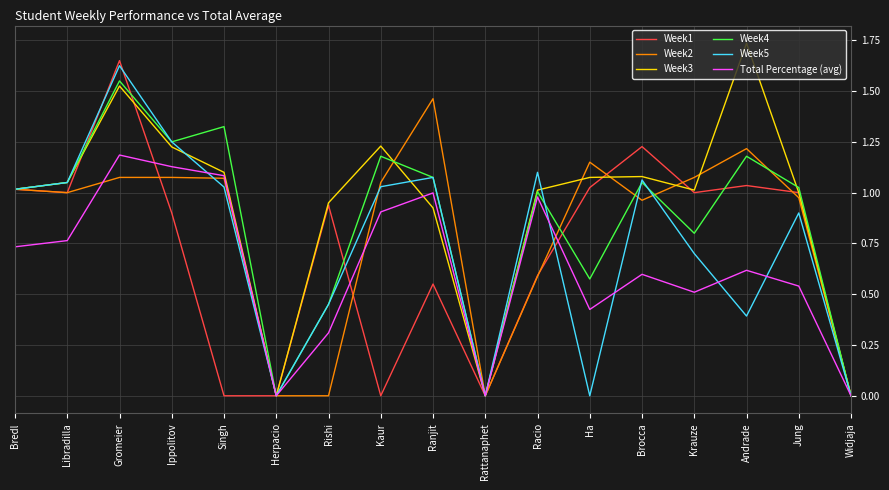

Is the value of Week3 at Herpacio greater than the value of Week4 at Bredl?

No